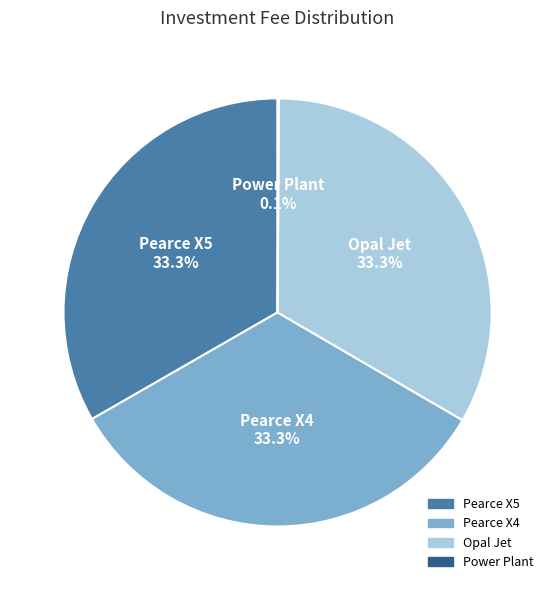

Is there a majority slice in this chart?

No